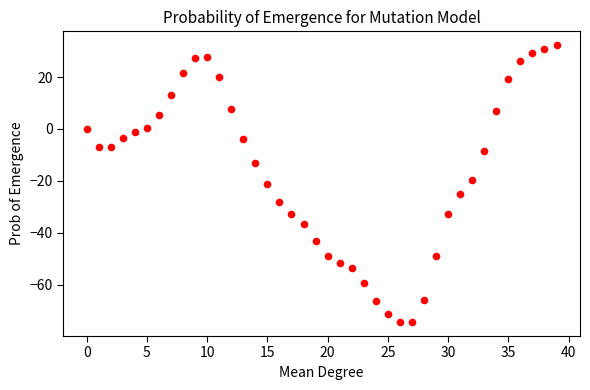

What is the range of Y values (max minus min)?

106.8